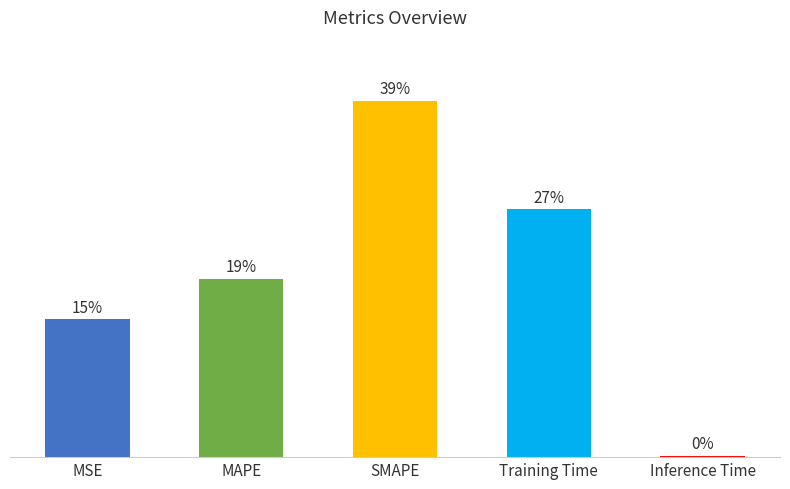

What is the label of the 3rd bar from the left?

SMAPE